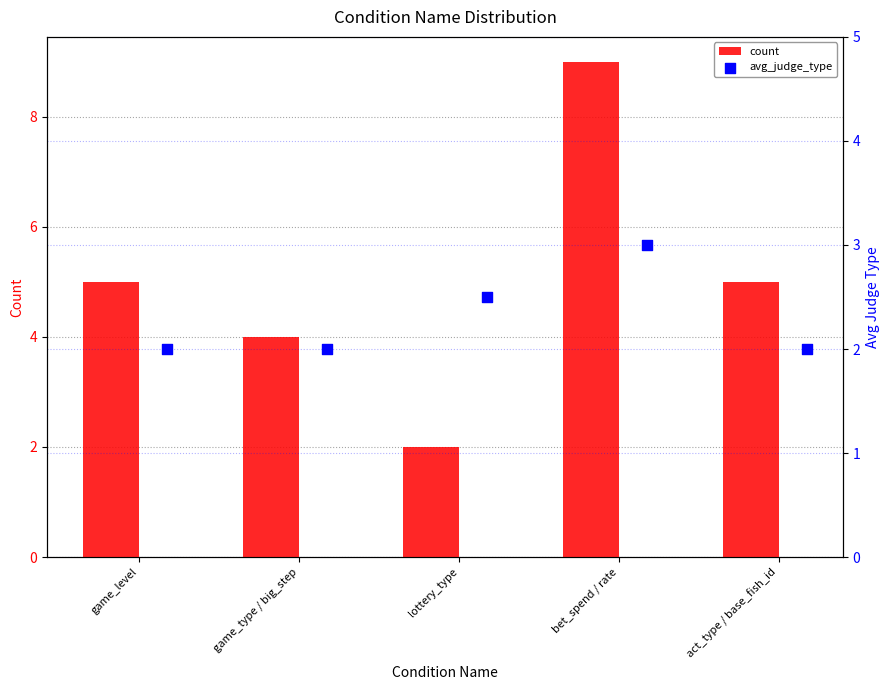

Which series reaches the maximum Y coordinate?

count